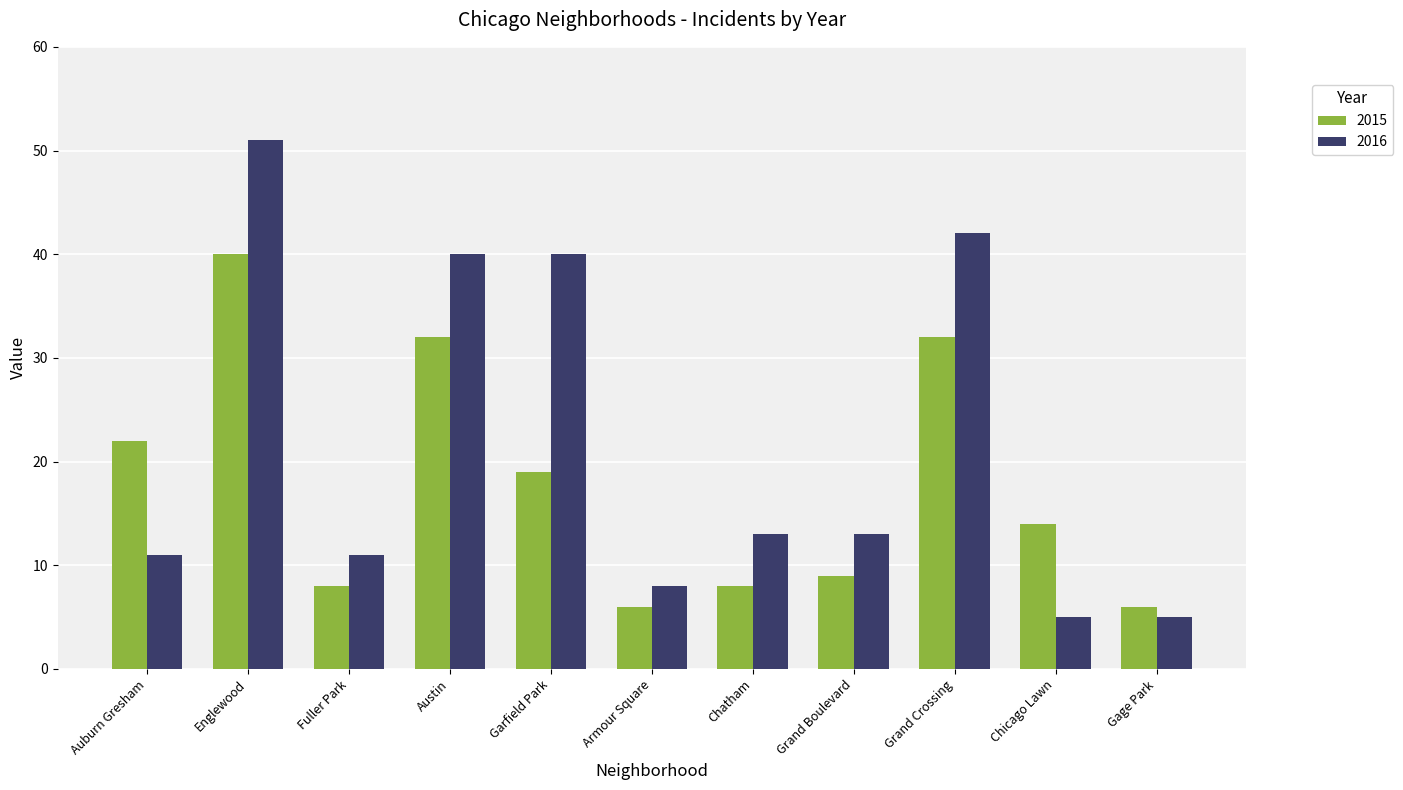

At which label does 2016 reach its peak?

Englewood